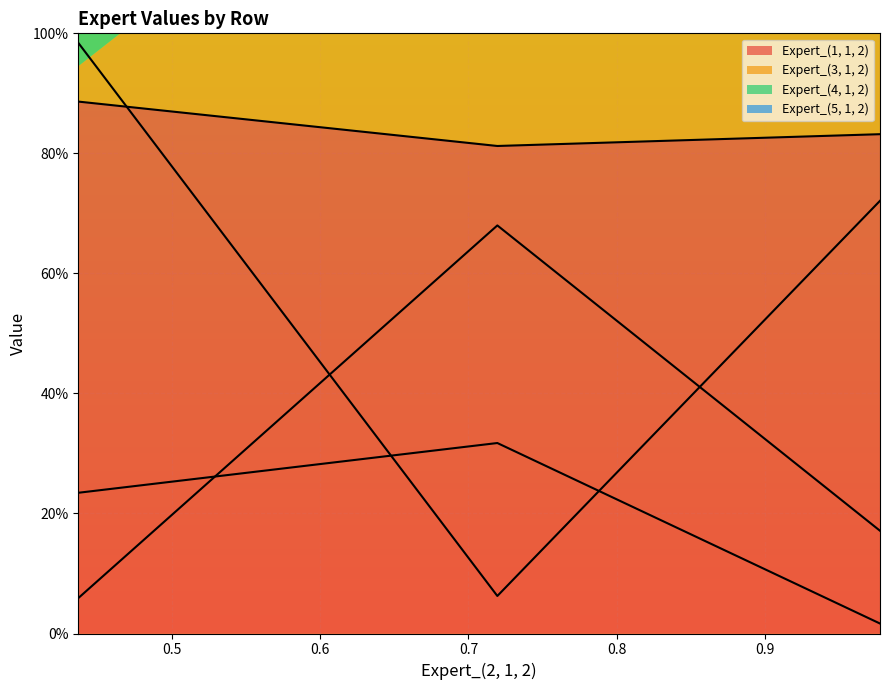

How many lines are shown in the chart?

4